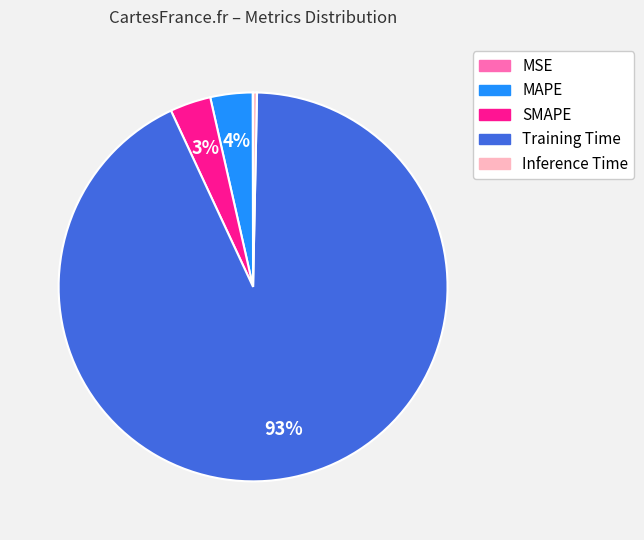

To the nearest percent, what is the difference between the largest and smallest slice percentages?

93%